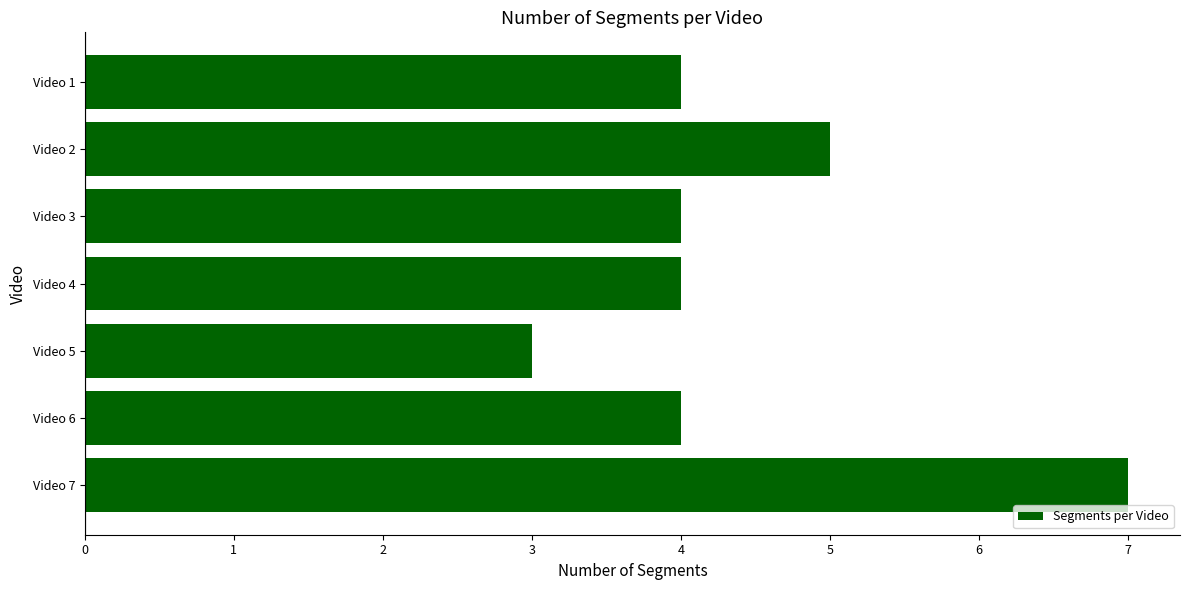

What is the ratio of the value at Video 2 to the value at Video 4?

1.2